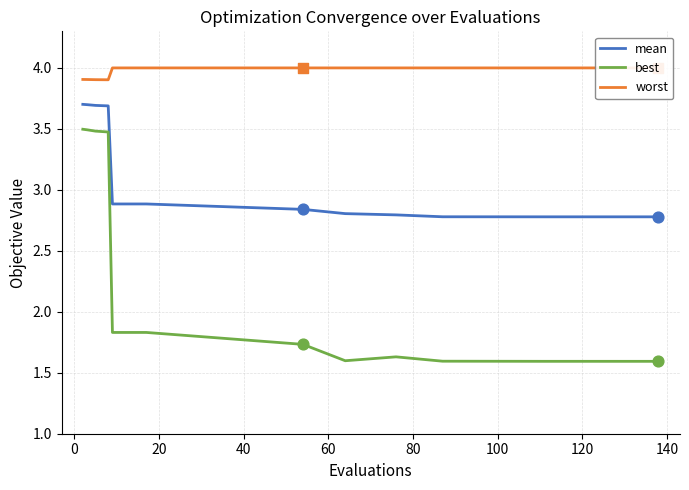

Which series contains the highest Y value?

worst